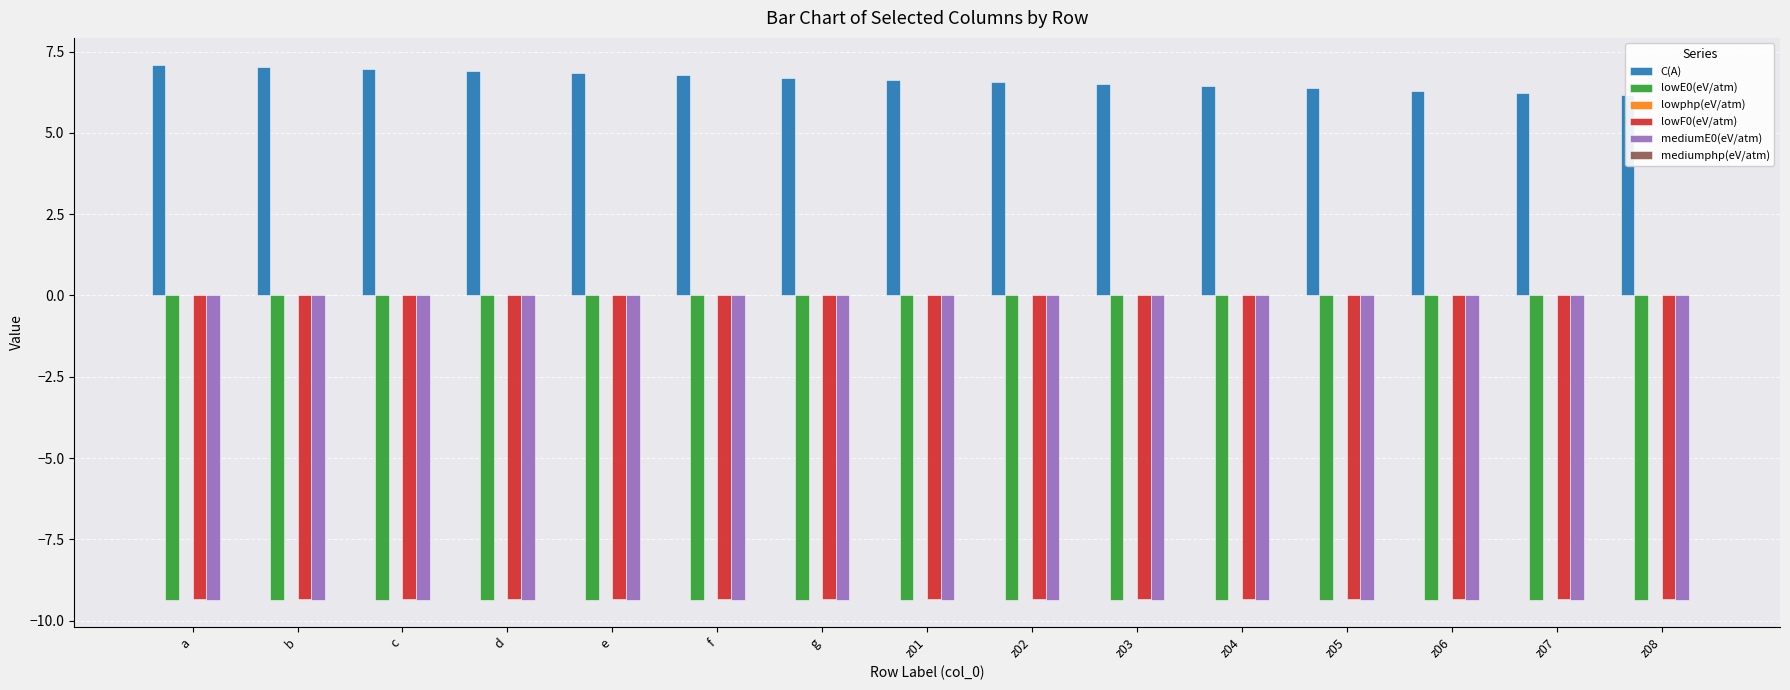

What is the average value of the mediumE0(eV/atm) series?

-9.4